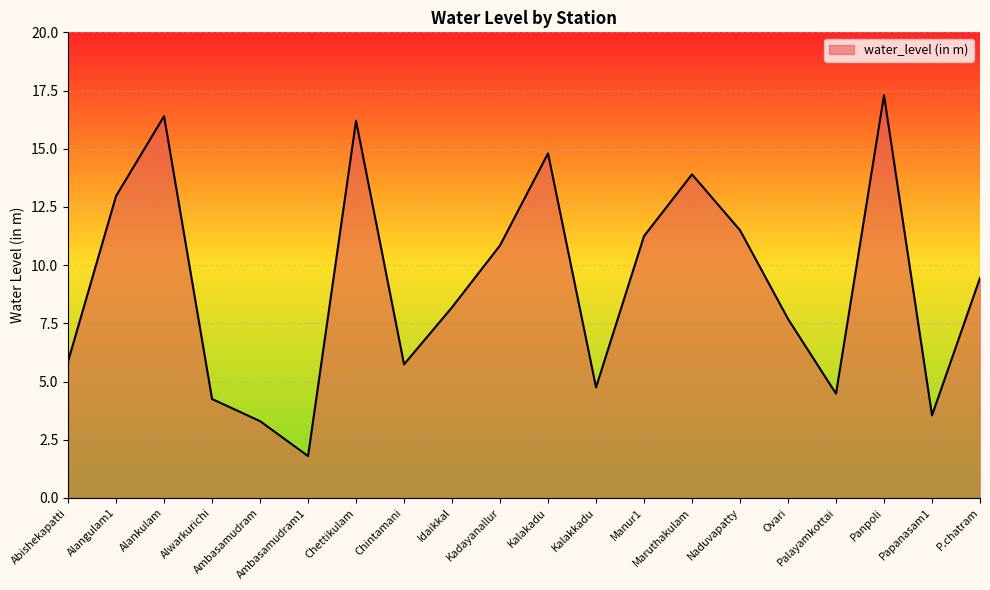

What is the greatest value displayed?

17.3